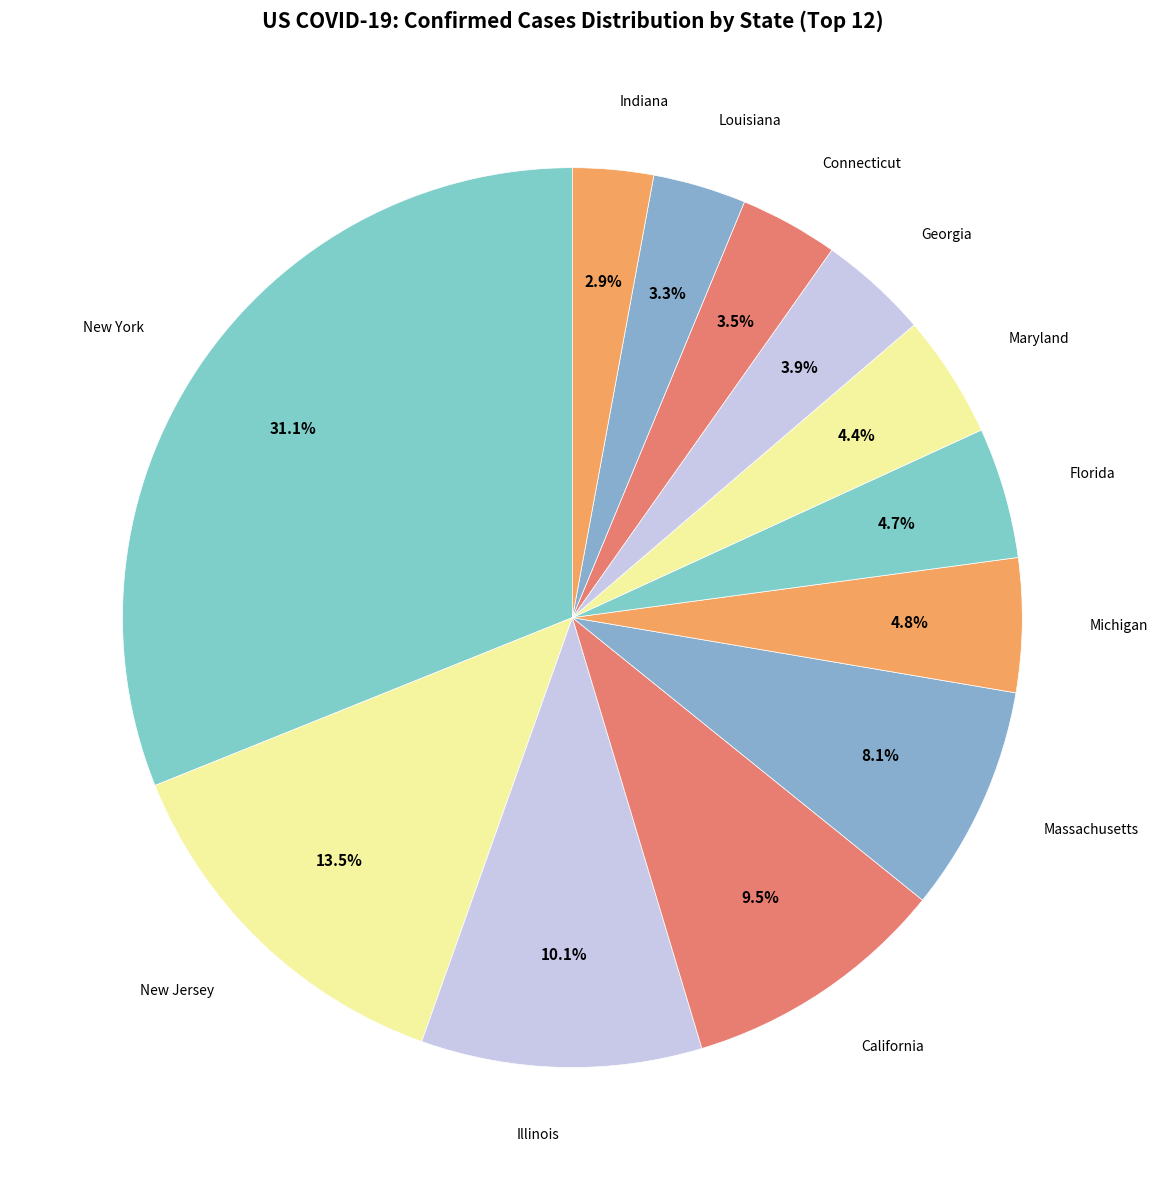

What is the largest slice in the pie chart?

New York